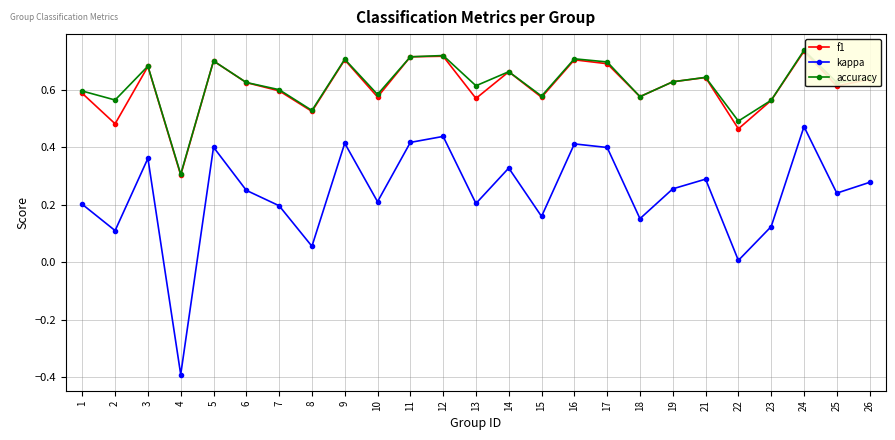

Where is the first local maximum for kappa?

3